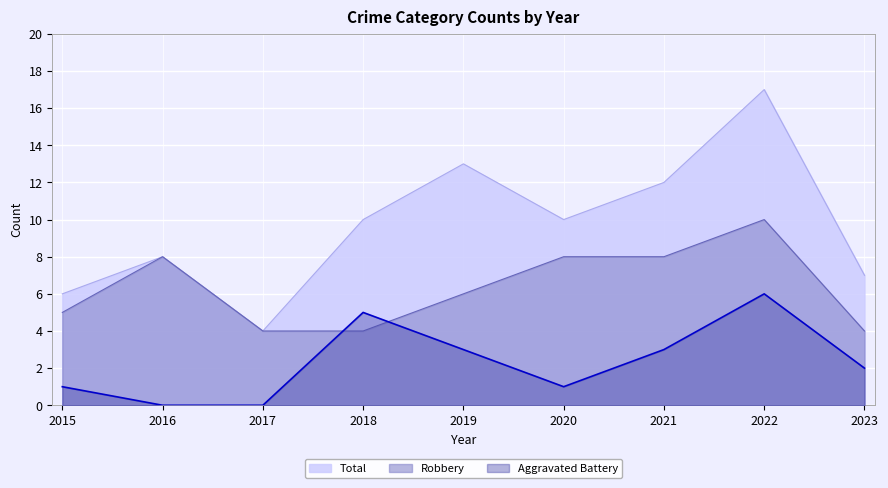

What is the difference between the Total values at 2023 and 2021?

5